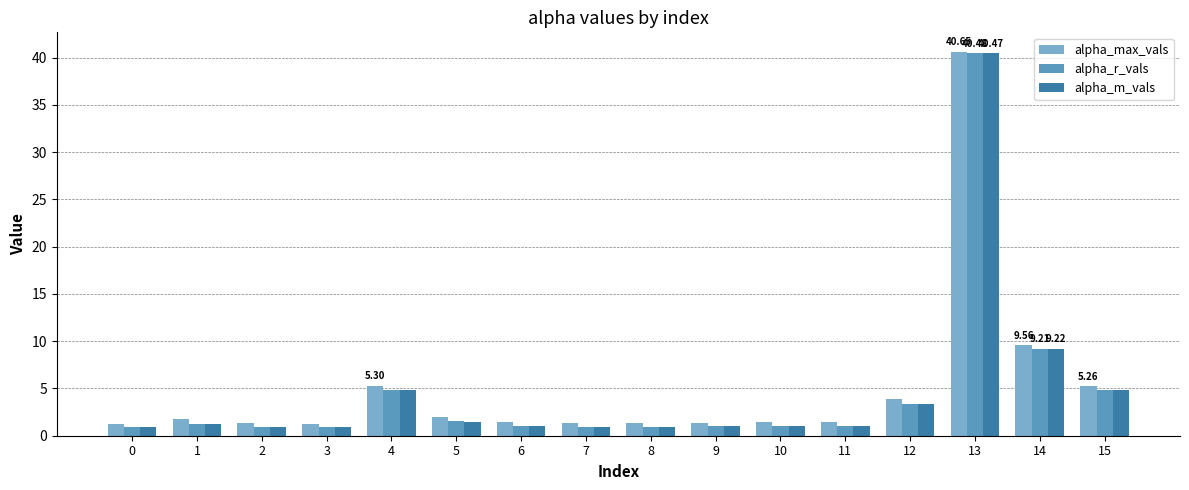

Reading left to right, transcribe all the data shown in this chart.

alpha_max_vals: 1.3	1.7	1.3	1.3	5.3	2.0	1.5	1.3	1.4	1.4	1.5	1.5	3.8	40.6	9.6	5.3
alpha_r_vals: 0.9	1.3	0.9	0.9	4.8	1.5	1.0	0.9	1.0	1.0	1.0	1.0	3.4	40.5	9.2	4.8
alpha_m_vals: 0.9	1.3	0.9	0.9	4.8	1.5	1.0	0.9	1.0	1.0	1.0	1.0	3.4	40.5	9.2	4.8